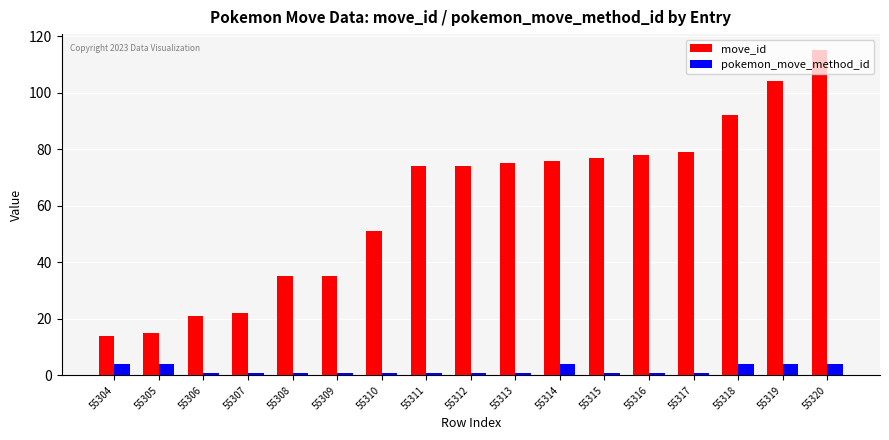

Between 55311 and 55314, which series saw the biggest shift?

pokemon_move_method_id